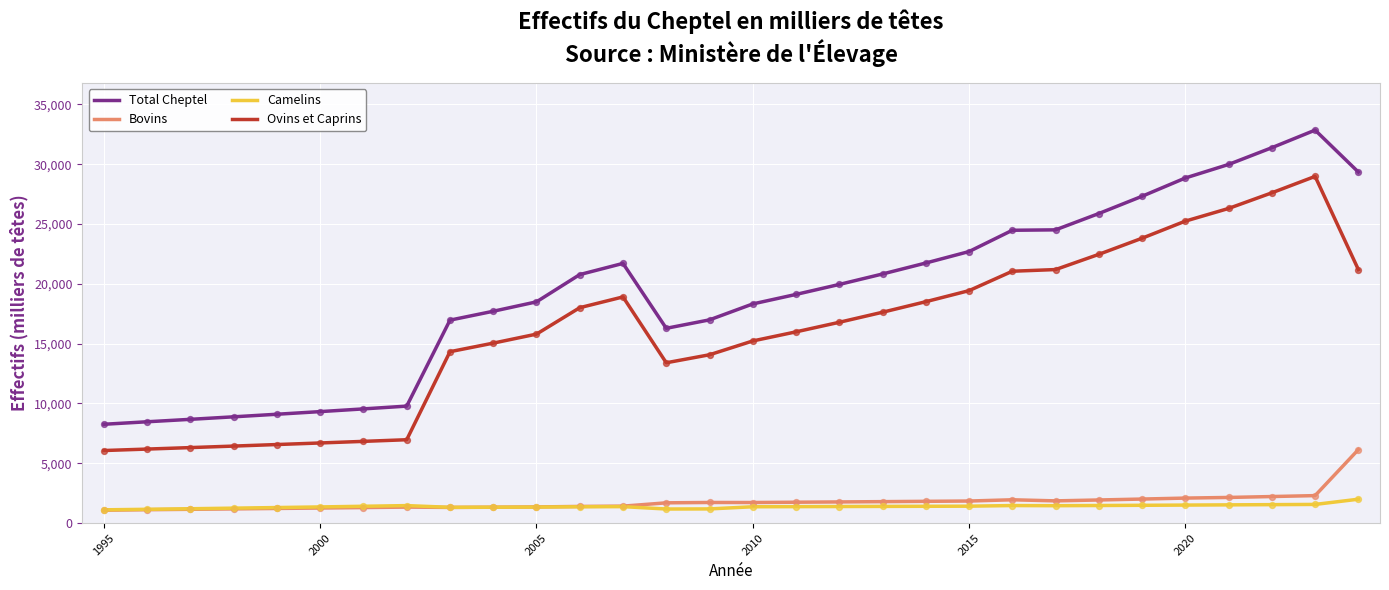

Which series has the largest total across all categories?

Total Cheptel